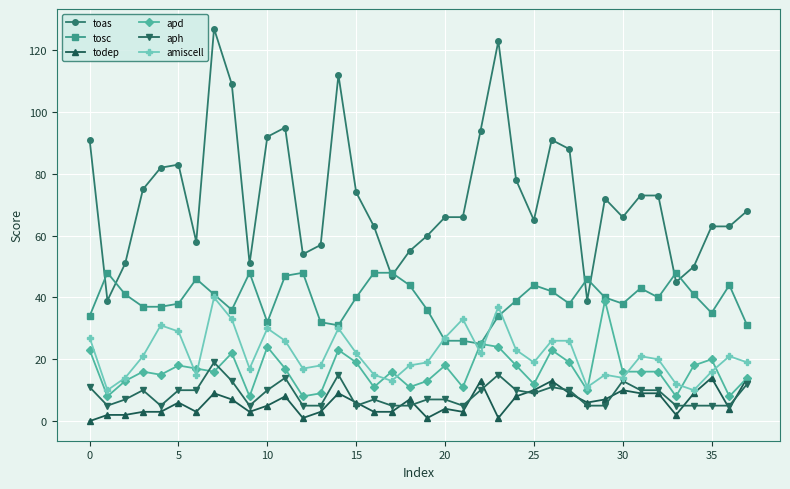

What is the greatest value displayed?

127